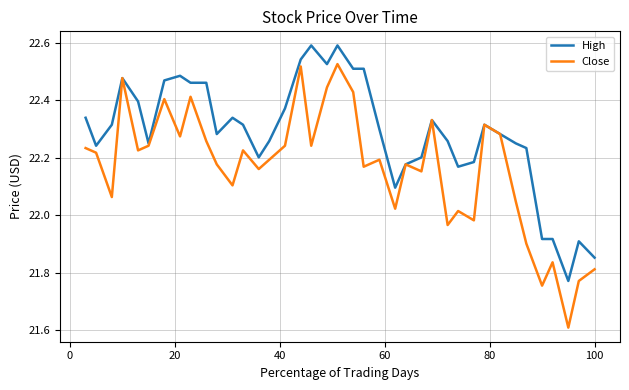

What is the minimum value shown in the chart?

21.6